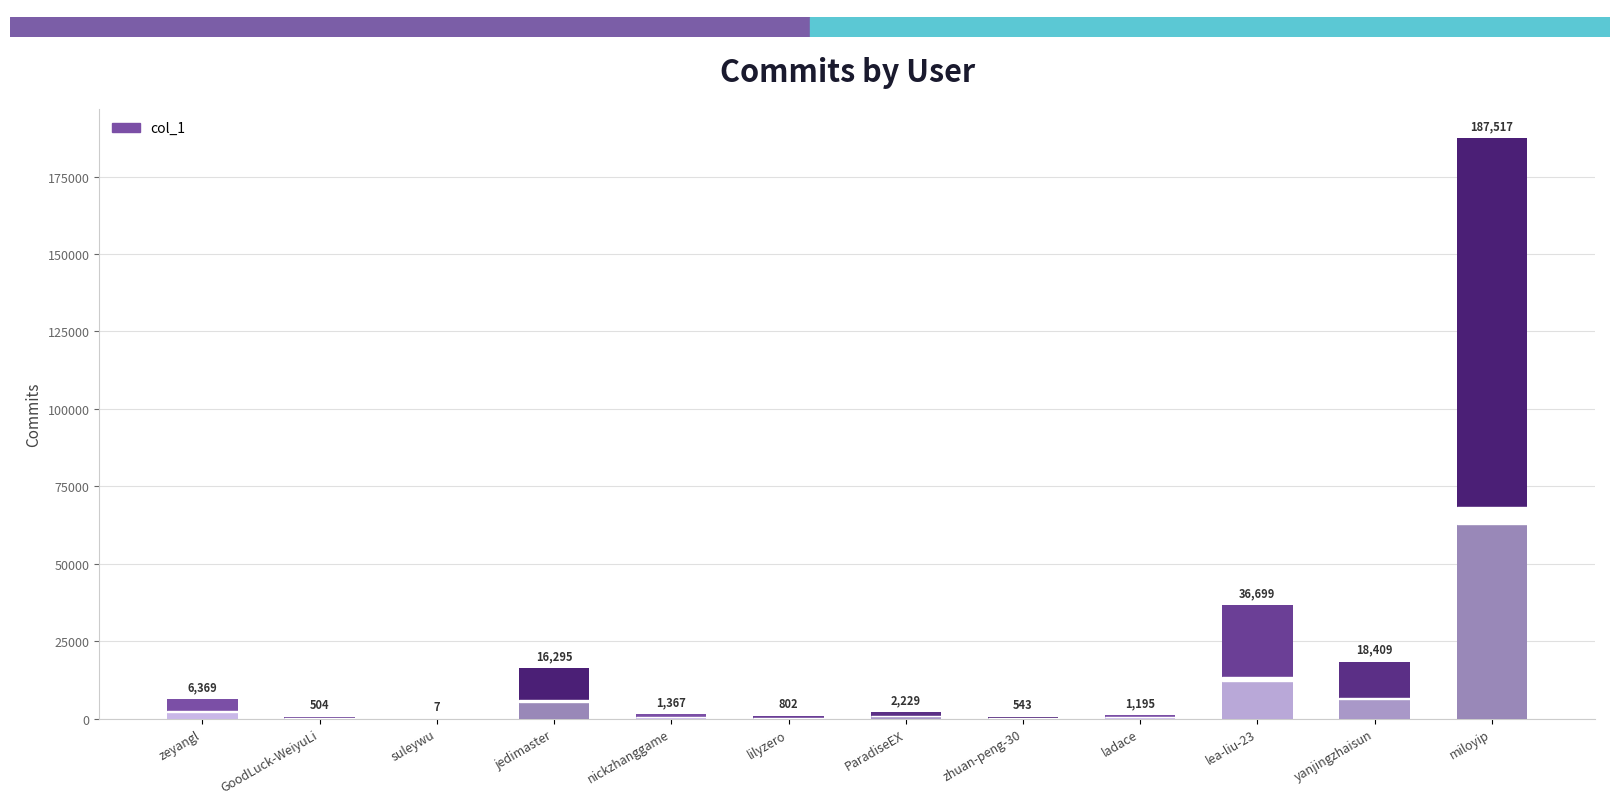

What is the sum of the values at GoodLuck-WeiyuLi and lea-liu-23?

37203